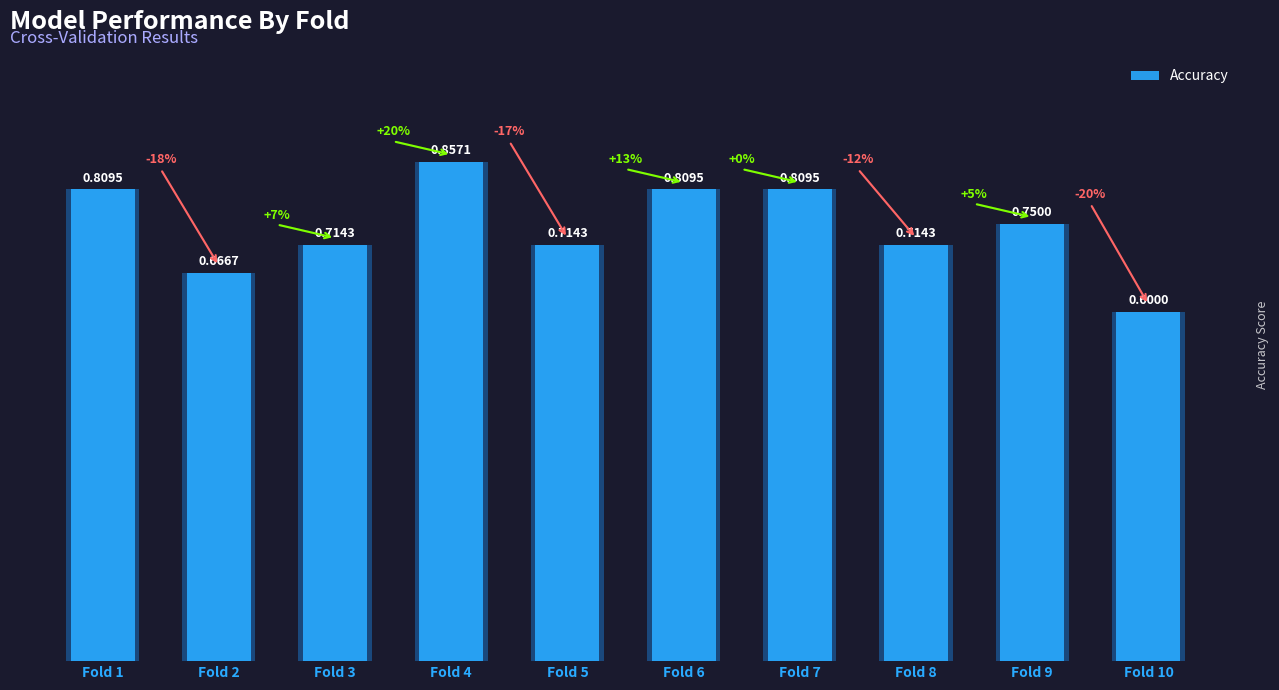

List the labels in order of value, smallest first.

Fold 10, Fold 2, Fold 3, Fold 5, Fold 8, Fold 9, Fold 1, Fold 6, Fold 7, Fold 4